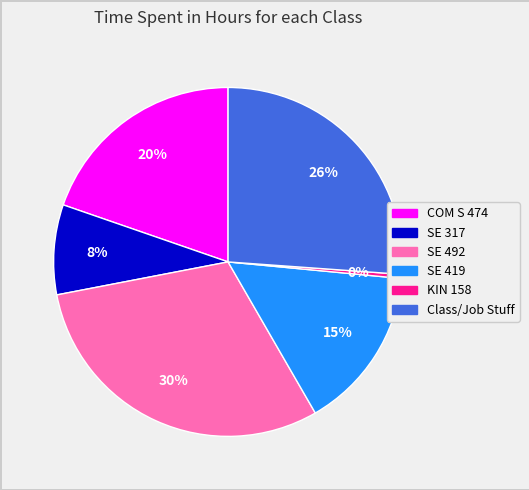

To the nearest percent, what is the combined percentage of COM S 474 and SE 317?

28%